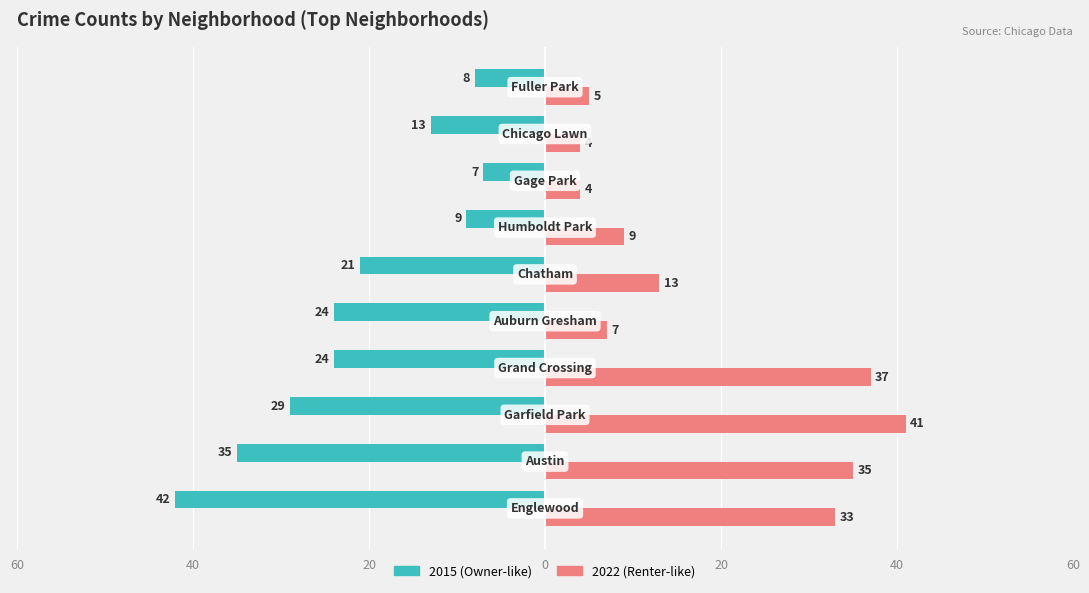

True or false: 2015 has a value of -14 at Fuller Park.

False